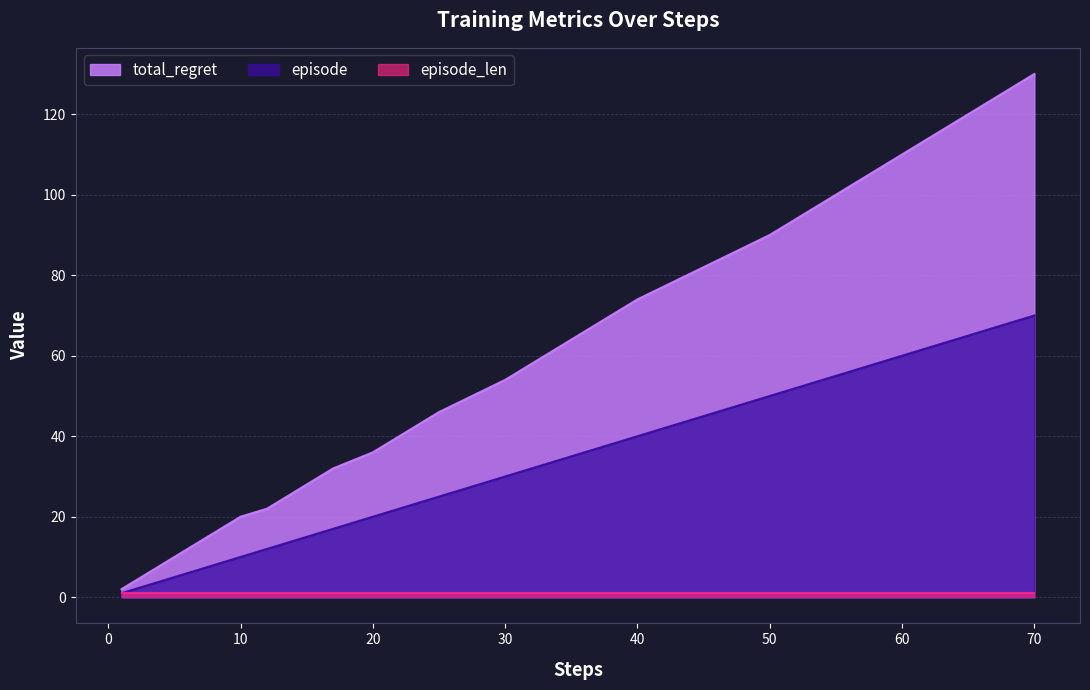

True or false: episode has more than 0 interior local peaks.

False